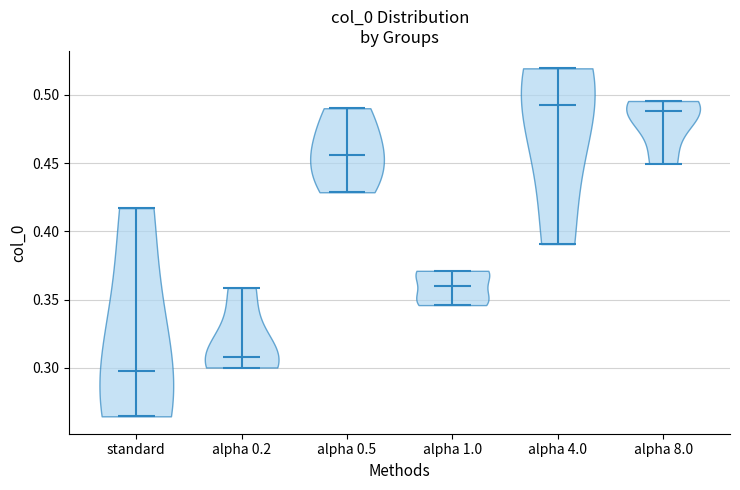

Reading left to right, read every violin against the y-axis: where its median line is, and the lowest and highest points it reaches. The values are not printed on the chart, so give them approximately, as read against the axis.

standard: median line 0.300, lowest point 0.265, highest point 0.415
alpha 0.2: median line 0.310, lowest point 0.300, highest point 0.360
alpha 0.5: median line 0.455, lowest point 0.430, highest point 0.490
alpha 1.0: median line 0.360, lowest point 0.345, highest point 0.370
alpha 4.0: median line 0.495, lowest point 0.390, highest point 0.520
alpha 8.0: median line 0.490, lowest point 0.450, highest point 0.495